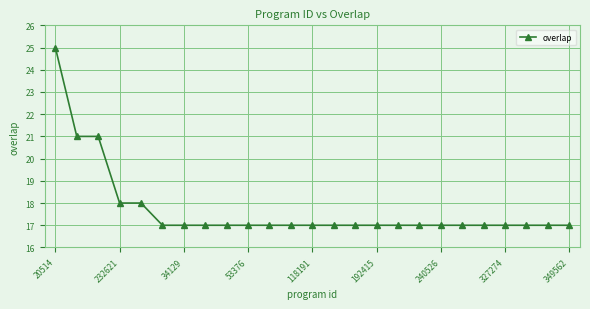

What is the value of the 19th point from the left?

17